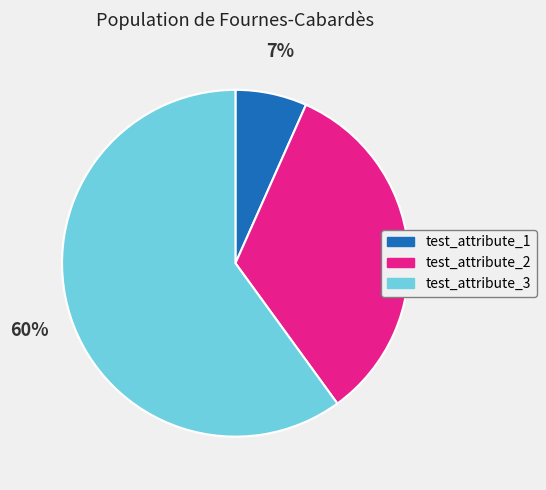

Count the number of slices in the pie.

3